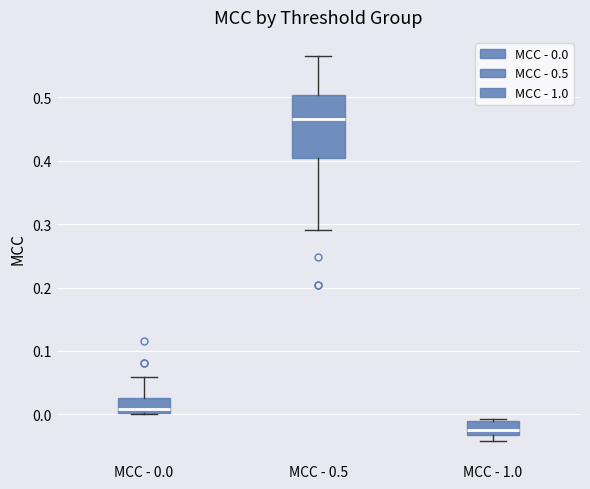

Which box is the tallest, from its lower edge to its upper edge?

MCC - 0.5